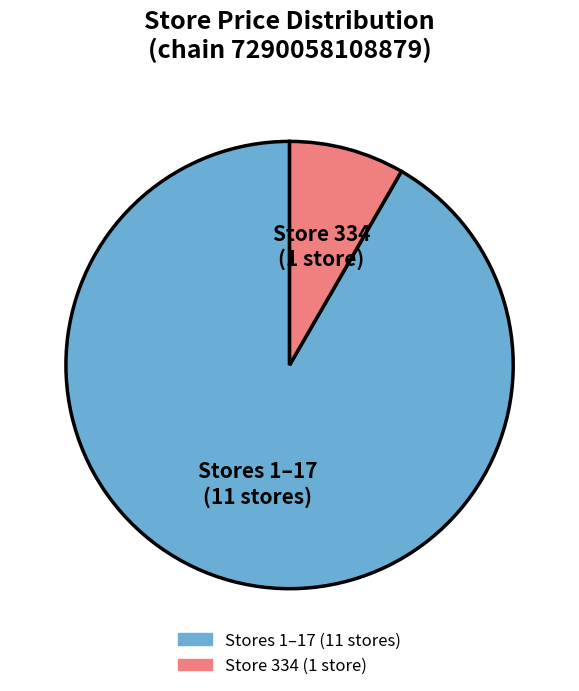

Which has a higher value, Store 334 (1 store) or Stores 1–17 (11 stores)?

Stores 1–17 (11 stores)